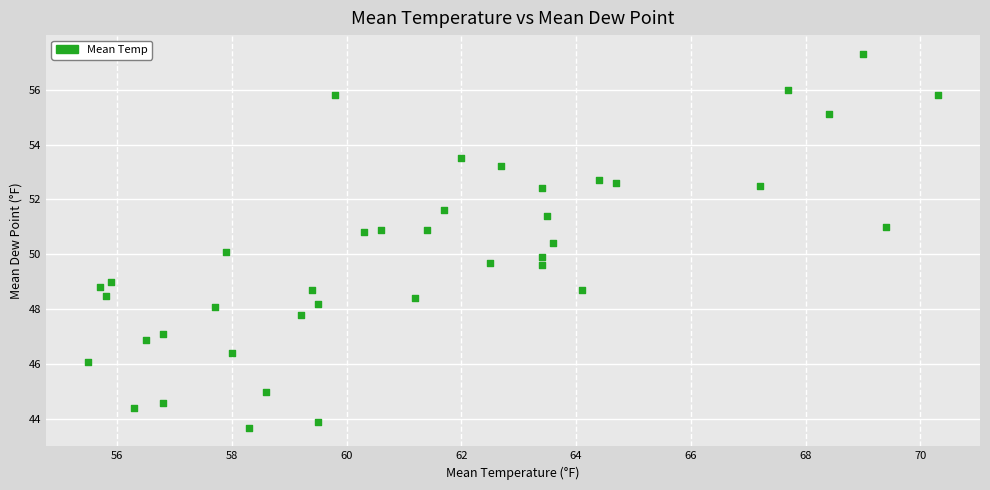

What is the range of Y values (max minus min)?

13.6